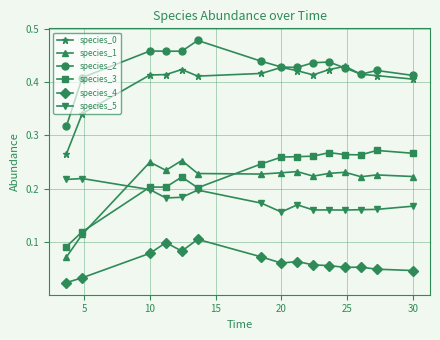

True or false: species_0 has more than 2 points higher than both neighbors.

True